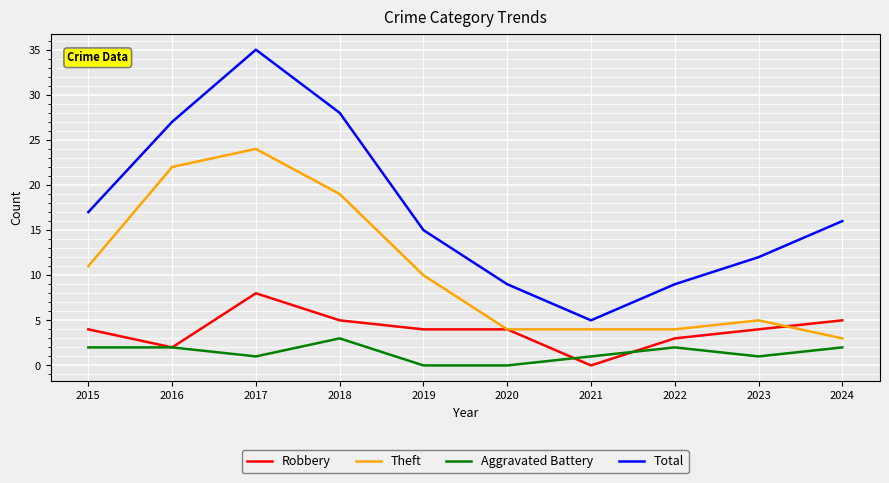

What is the total value across all series at 2024?

26